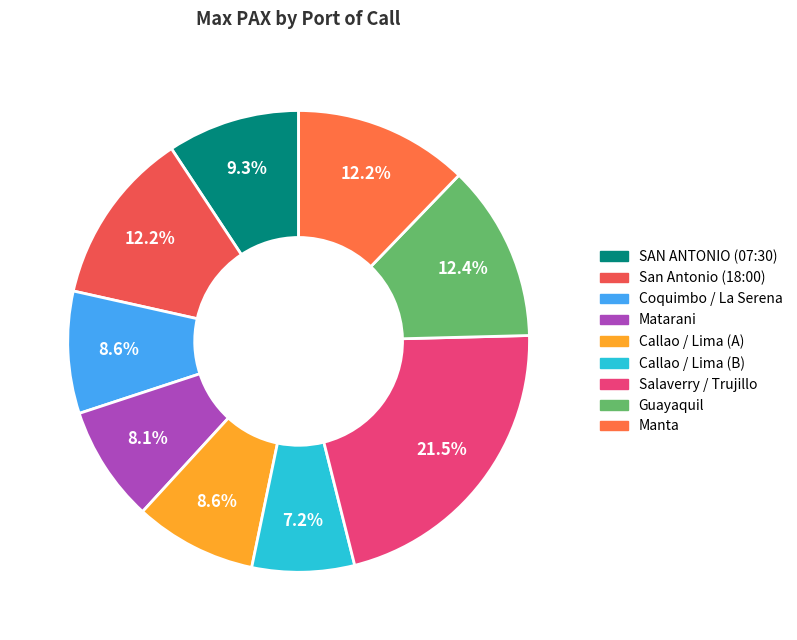

How many slices are in this pie chart?

9